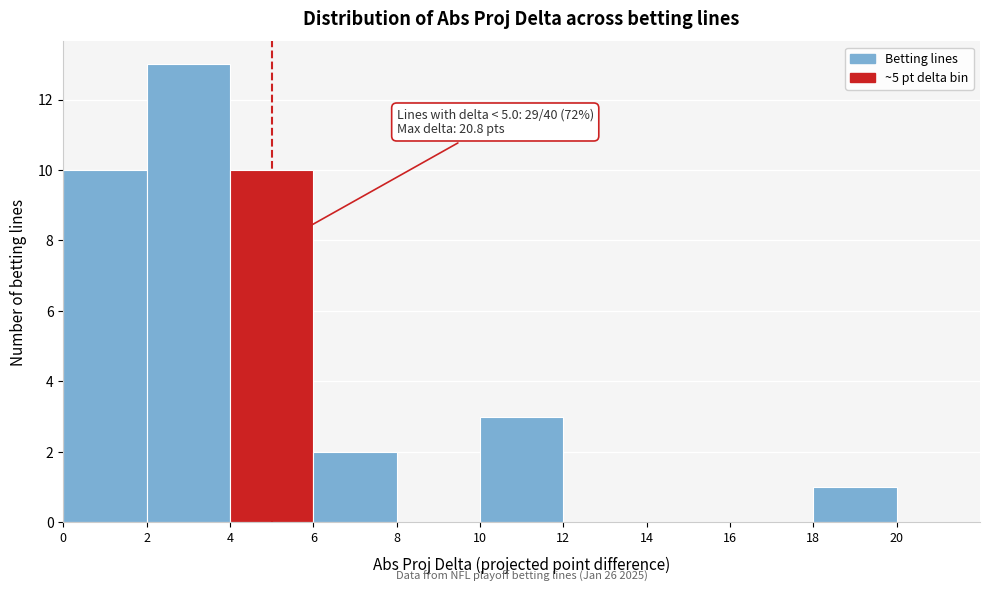

Over which range of the x-axis is the bar tallest?

2 to 4